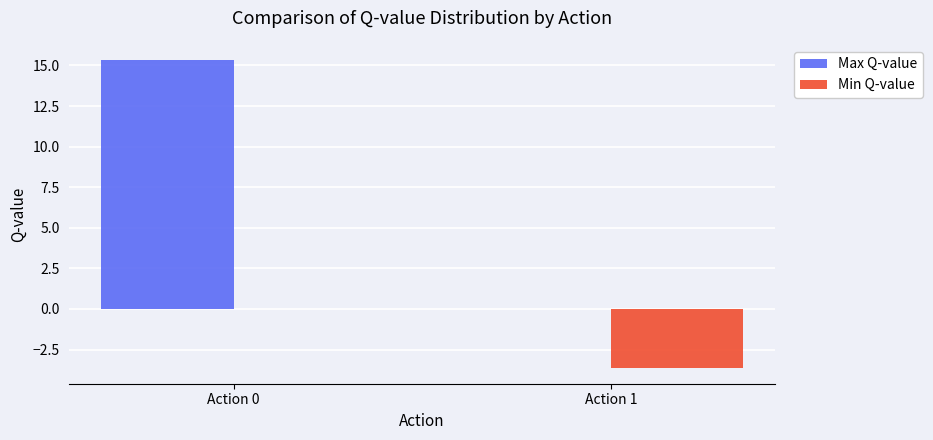

True or false: Max Q-value has a value of 6.9 at Action 1.

False